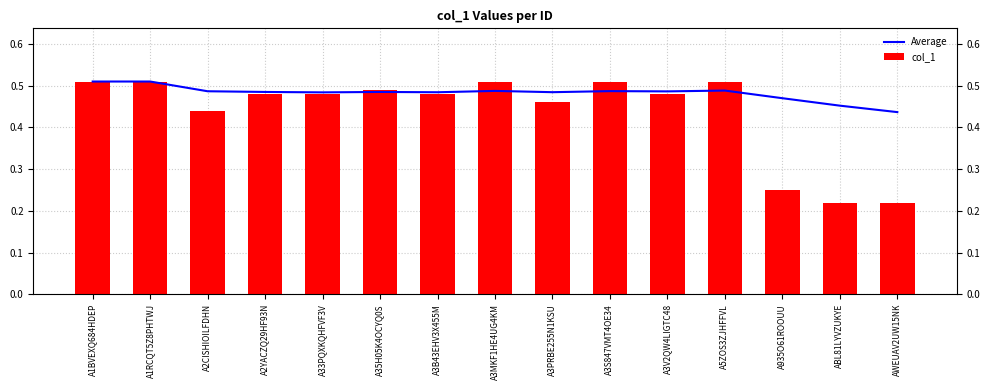

At how many categories does at least one series exceed 0?

15